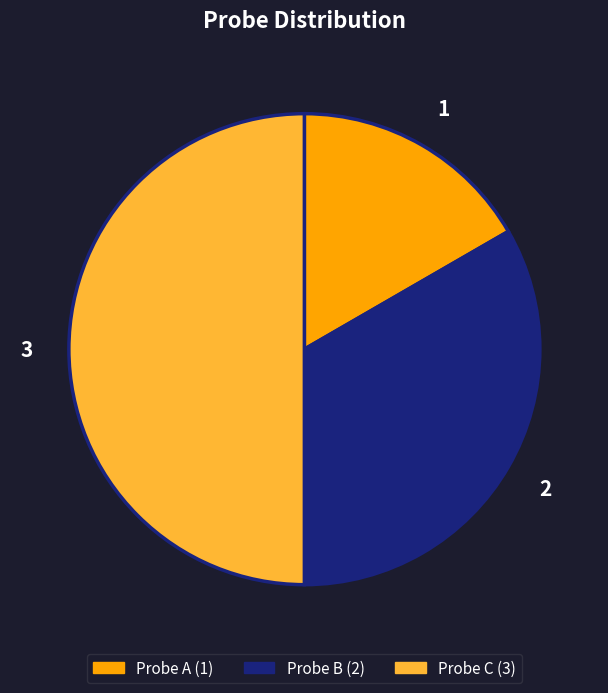

Do Probe B and Probe C together represent more than half of the pie?

Yes